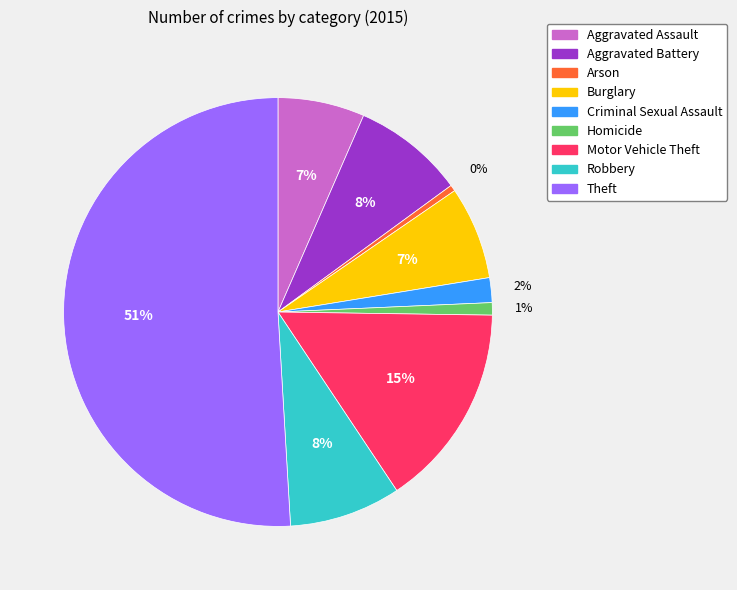

To the nearest percent, what is the average slice percentage?

11%